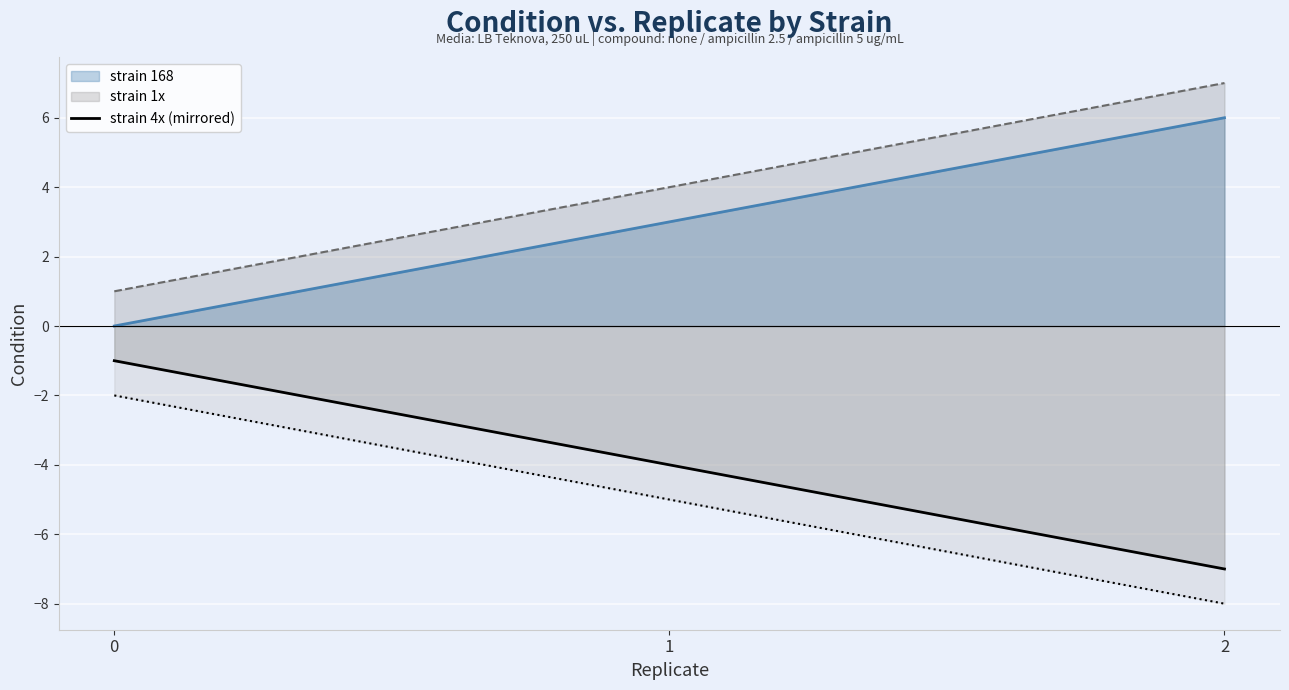

Is it true that the value at 0 is -1?

True